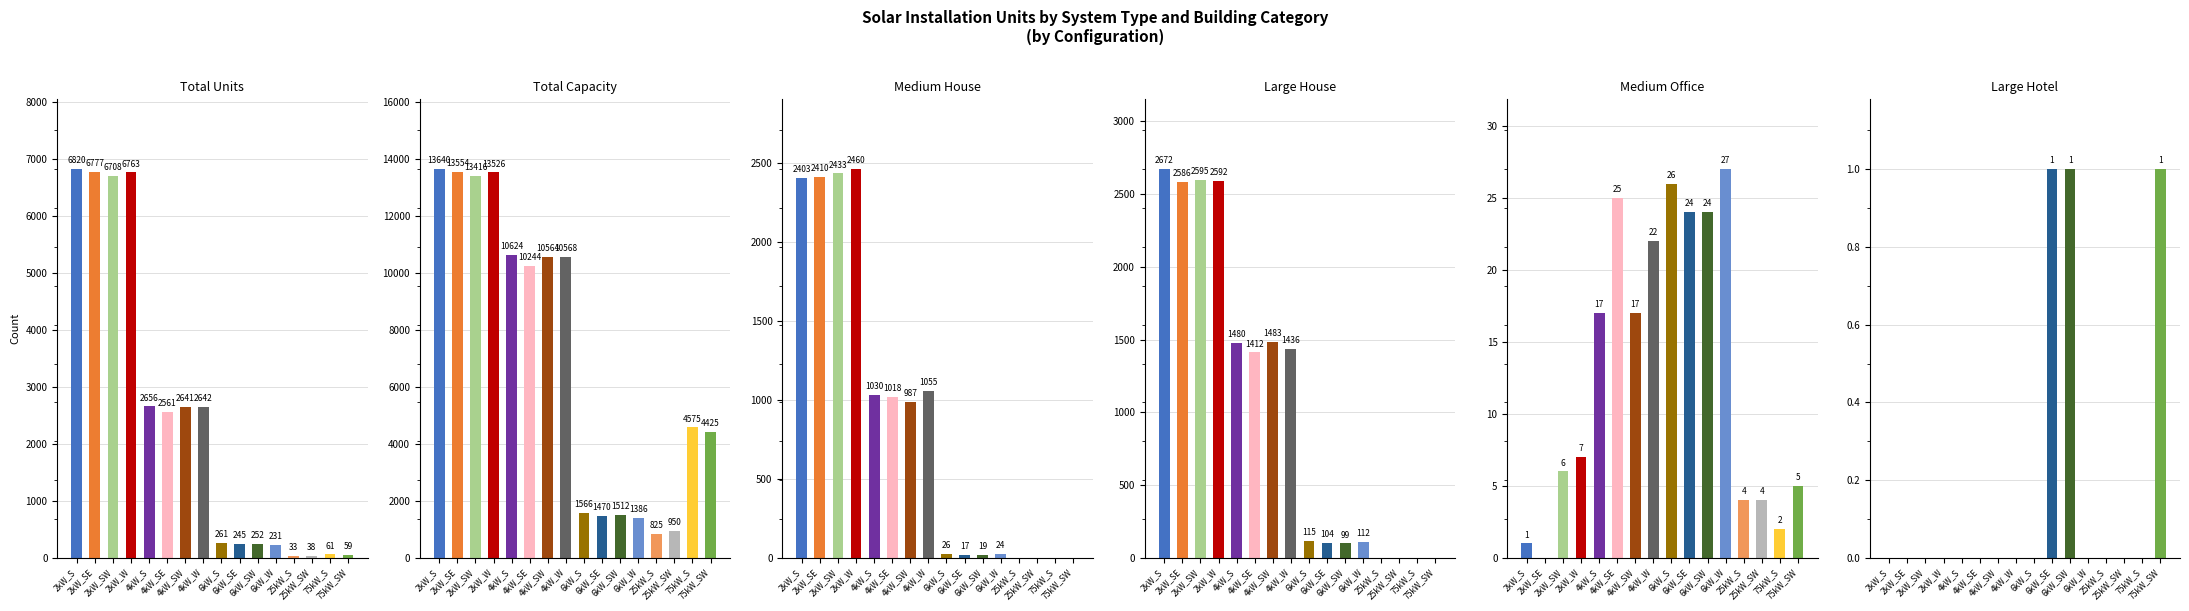

Reading left to right, list all the values displayed in this chart.

Total Units: 2kW_S=6820	2kW_SE=6777	2kW_SW=6708	2kW_W=6763	4kW_S=2656	4kW_SE=2561	4kW_SW=2641	4kW_W=2642	6kW_S=261	6kW_SE=245	6kW_SW=252	6kW_W=231	25kW_S=33	25kW_SW=38	75kW_S=61	75kW_SW=59
Total Capacity: 2kW_S=13640	2kW_SE=13554	2kW_SW=13416	2kW_W=13526	4kW_S=10624	4kW_SE=10244	4kW_SW=10564	4kW_W=10568	6kW_S=1566	6kW_SE=1470	6kW_SW=1512	6kW_W=1386	25kW_S=825	25kW_SW=950	75kW_S=4575	75kW_SW=4425
Medium House: 2kW_S=2403	2kW_SE=2410	2kW_SW=2433	2kW_W=2460	4kW_S=1030	4kW_SE=1018	4kW_SW=987	4kW_W=1055	6kW_S=26	6kW_SE=17	6kW_SW=19	6kW_W=24	25kW_S=0	25kW_SW=0	75kW_S=0	75kW_SW=0
Large House: 2kW_S=2672	2kW_SE=2586	2kW_SW=2595	2kW_W=2592	4kW_S=1480	4kW_SE=1412	4kW_SW=1483	4kW_W=1436	6kW_S=115	6kW_SE=104	6kW_SW=99	6kW_W=112	25kW_S=0	25kW_SW=0	75kW_S=0	75kW_SW=0
Medium Office: 2kW_S=1	2kW_SE=0	2kW_SW=6	2kW_W=7	4kW_S=17	4kW_SE=25	4kW_SW=17	4kW_W=22	6kW_S=26	6kW_SE=24	6kW_SW=24	6kW_W=27	25kW_S=4	25kW_SW=4	75kW_S=2	75kW_SW=5
Large Hotel: 2kW_S=0	2kW_SE=0	2kW_SW=0	2kW_W=0	4kW_S=0	4kW_SE=0	4kW_SW=0	4kW_W=0	6kW_S=0	6kW_SE=1	6kW_SW=1	6kW_W=0	25kW_S=0	25kW_SW=0	75kW_S=0	75kW_SW=1